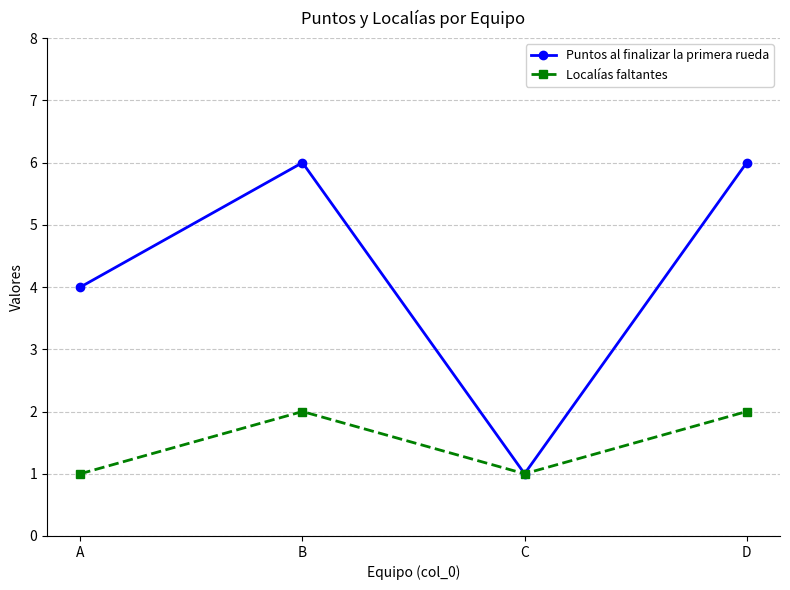

Which series has the largest range (max minus min)?

Puntos al finalizar la primera rueda